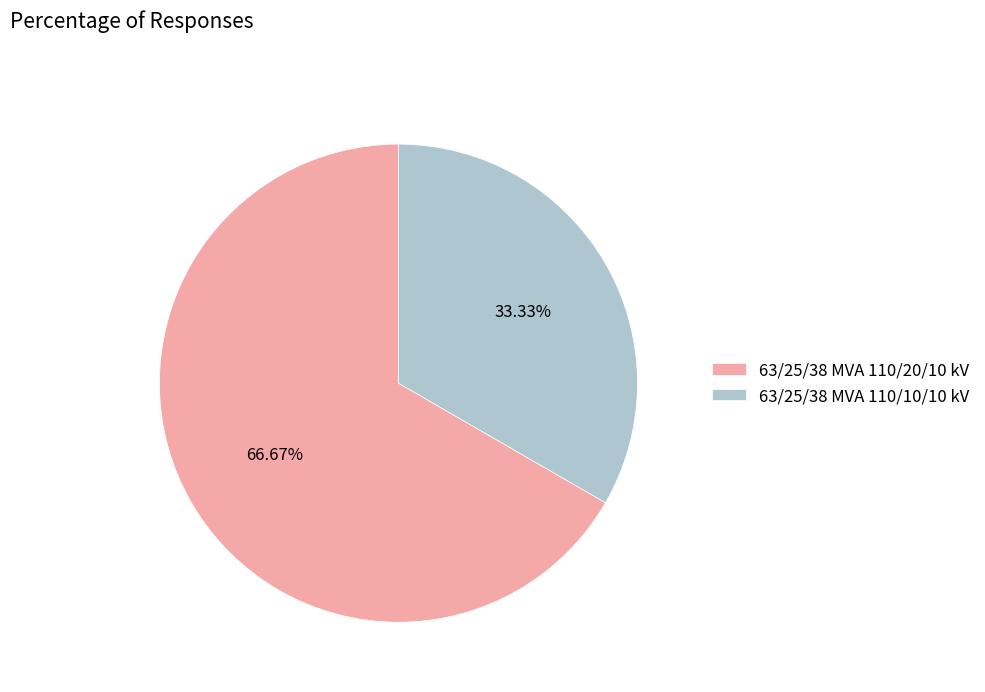

True or false: 63/25/38 MVA 110/20/10 kV accounts for 75% of the total.

False